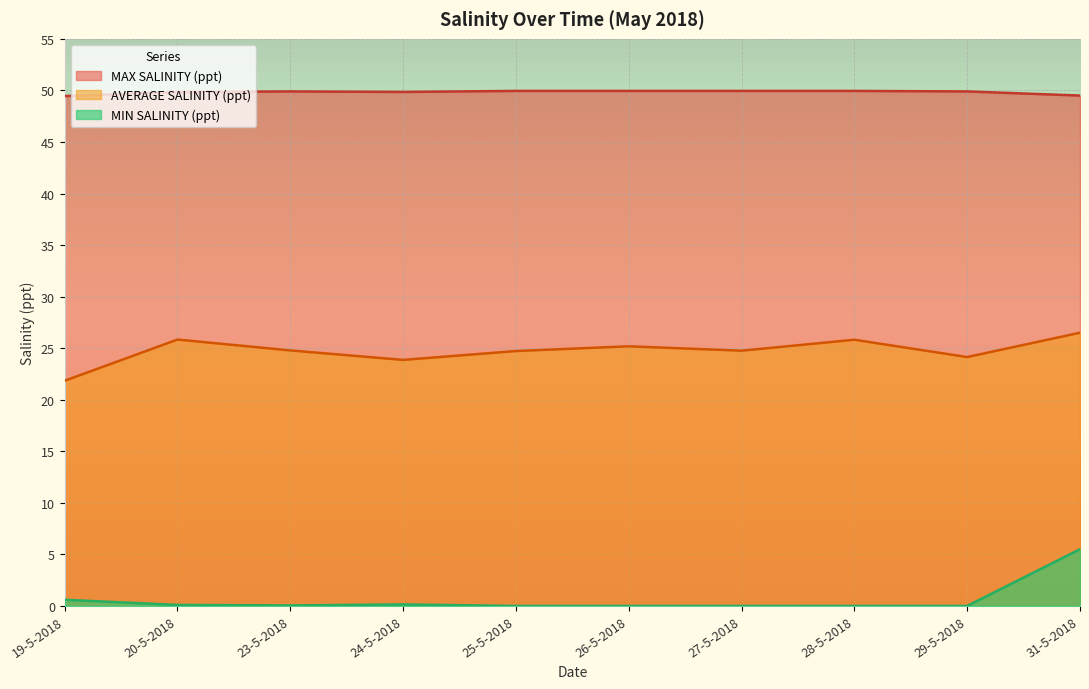

Is it true that AVERAGE SALINITY (ppt) equals 21.8 at 19-5-2018?

True